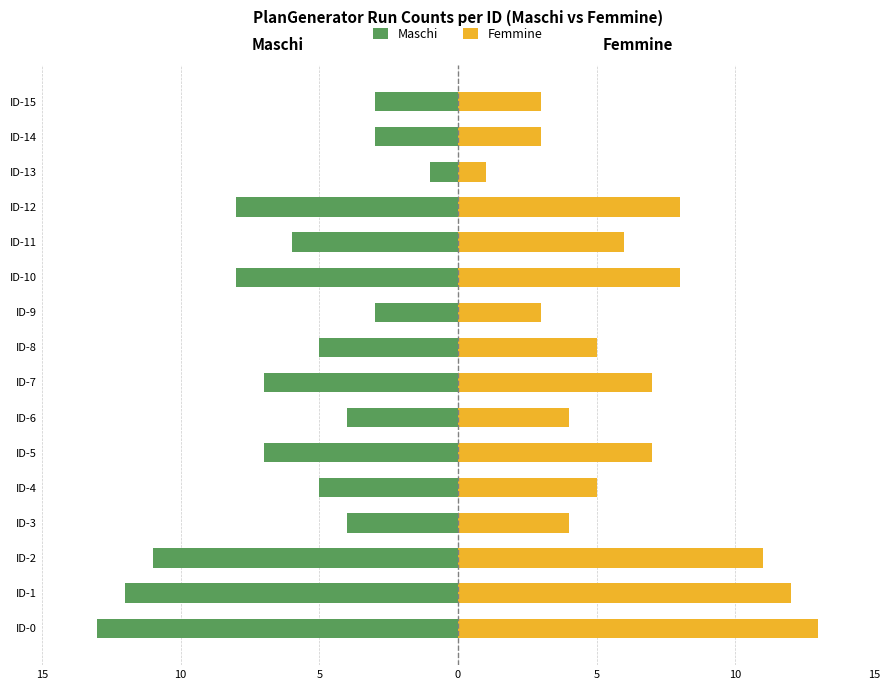

How many bars are there in total?

32